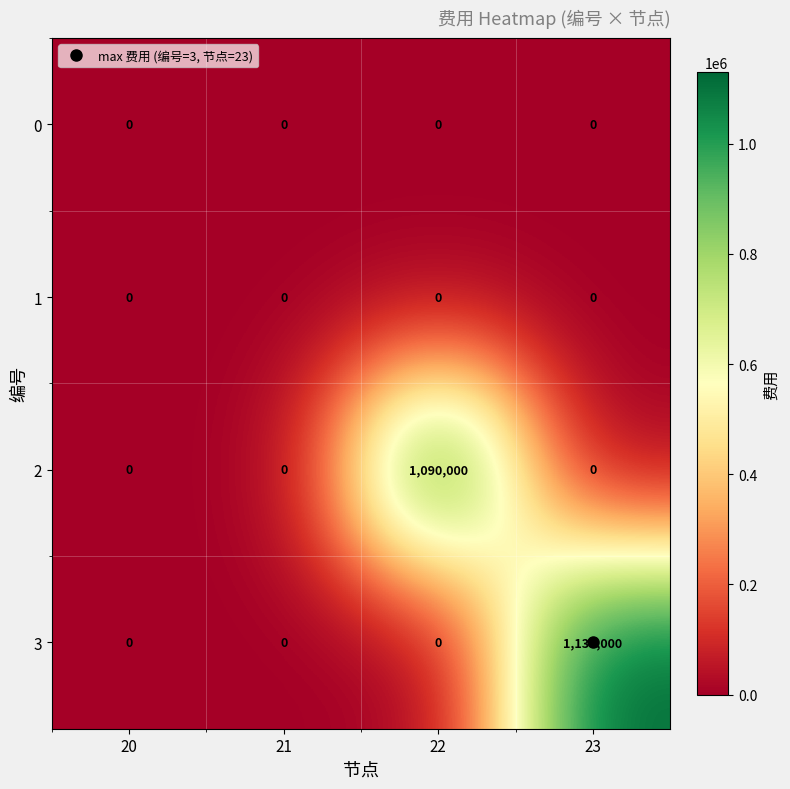

At which category is the sum across all series the highest?

23